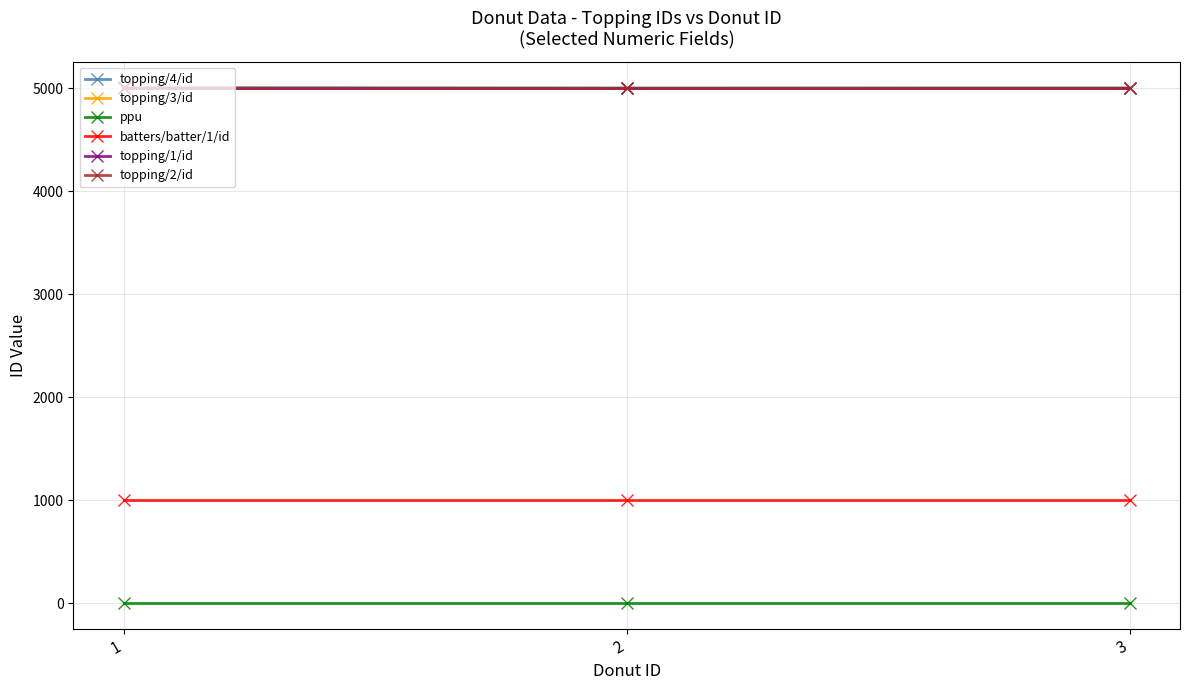

Is the value of topping/2/id at 1 greater than the value of batters/batter/1/id at 1?

Yes